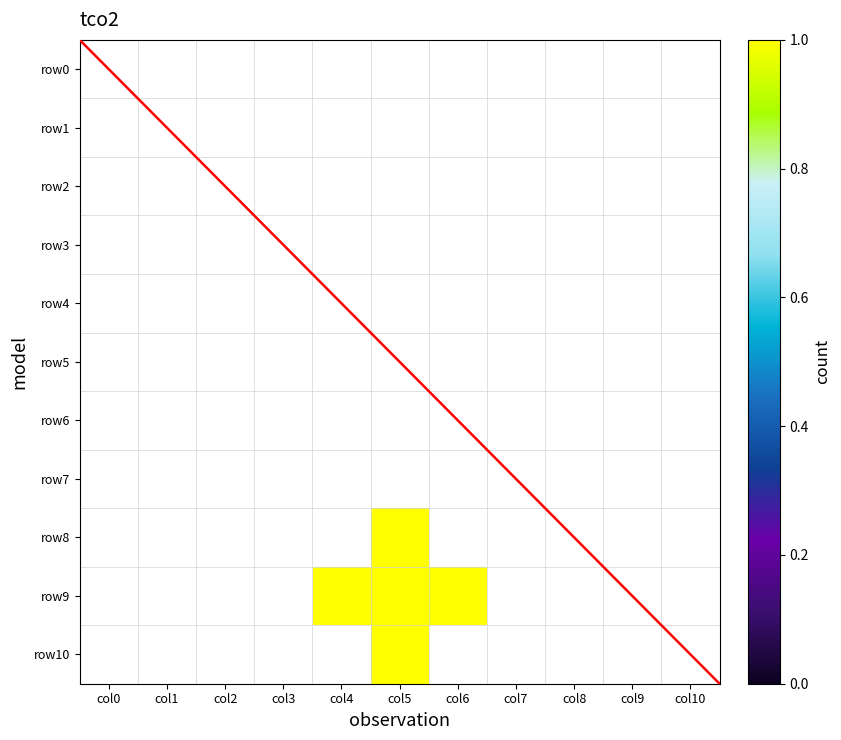

Which label corresponds to the smallest value in the chart?

col0